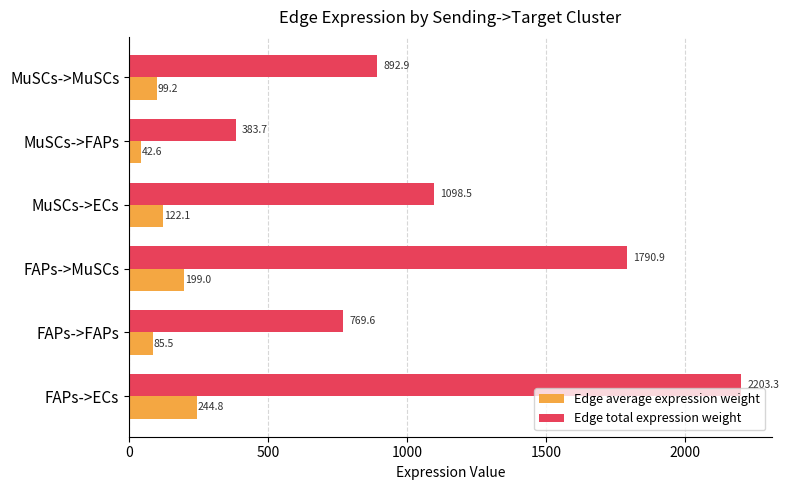

What are all the series names shown in the legend?

Edge average expression weight, Edge total expression weight